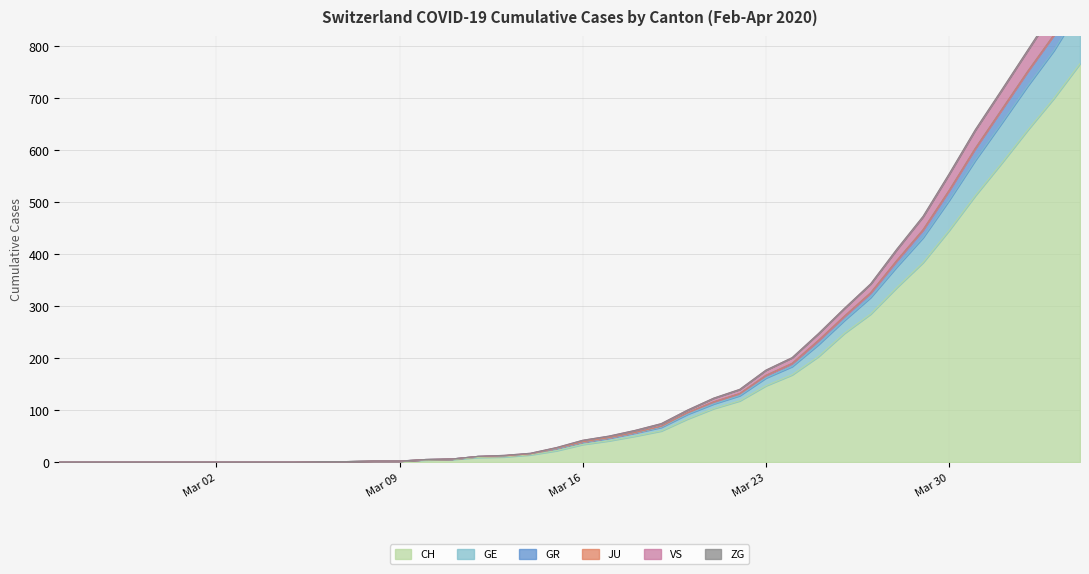

True or false: GE and VS intersect in this chart.

False